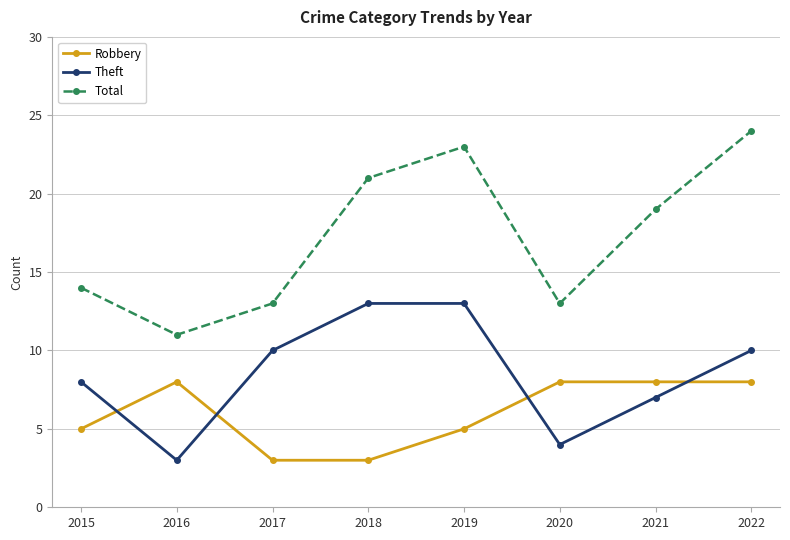

Read the Total value at 2018, to the nearest 10.

20